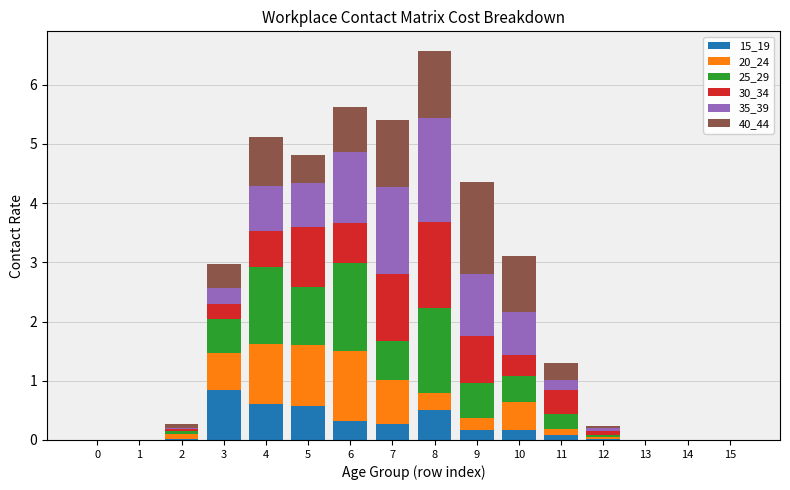

Count the number of data series in this chart.

6